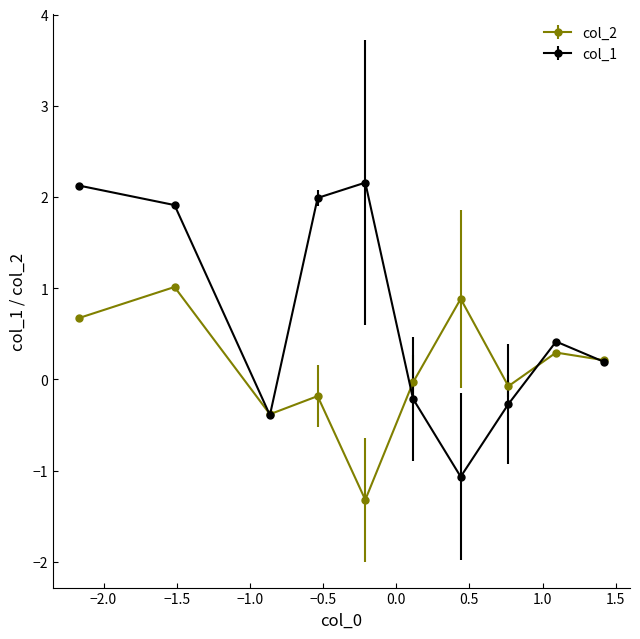

Which series has the widest spread of values?

col_1